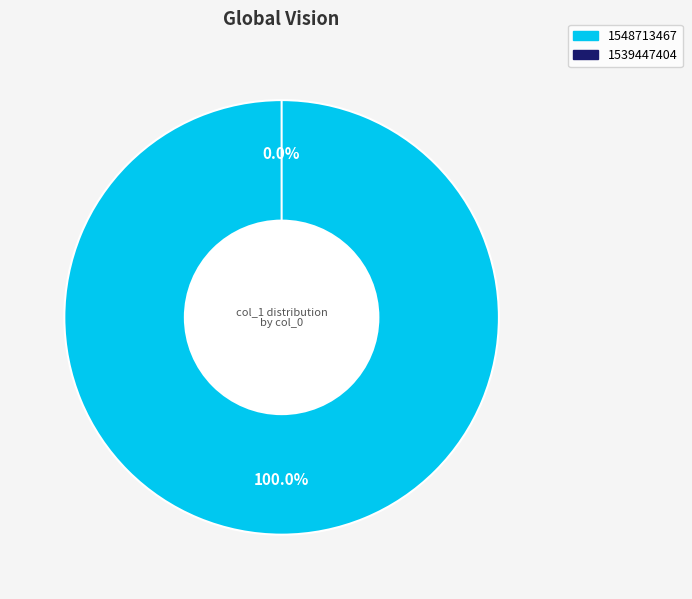

The 1539447404 slice represents 0% of the pie. True or false?

True